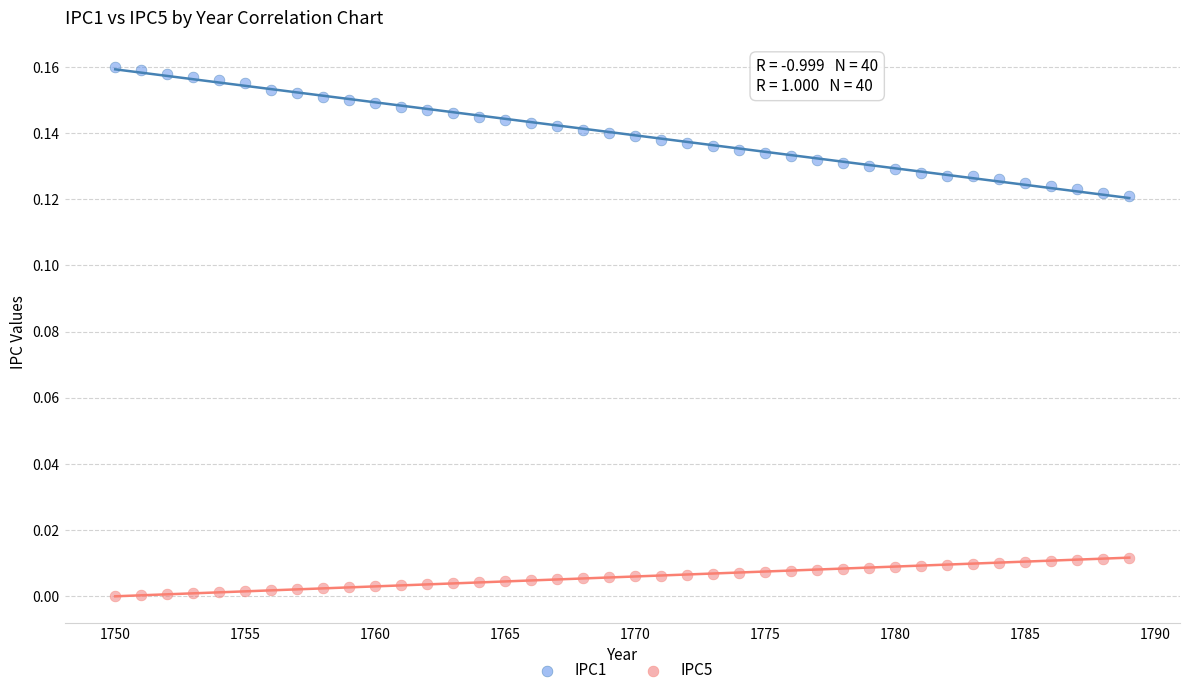

Which series reaches the minimum Y coordinate?

IPC5